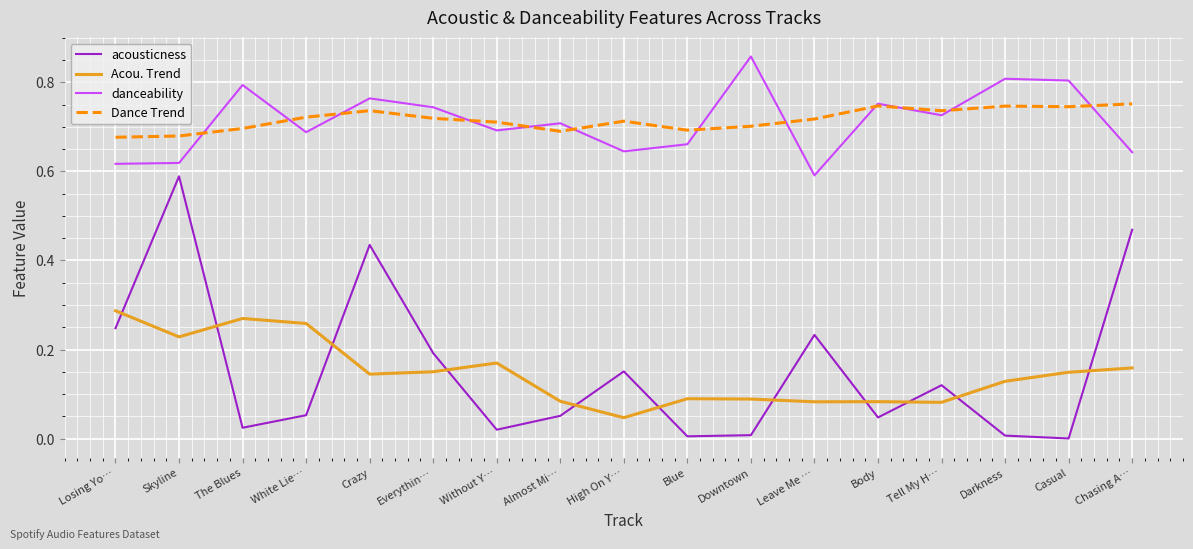

The value of Dance Trend at Without Y… is 1.1. True or false?

False